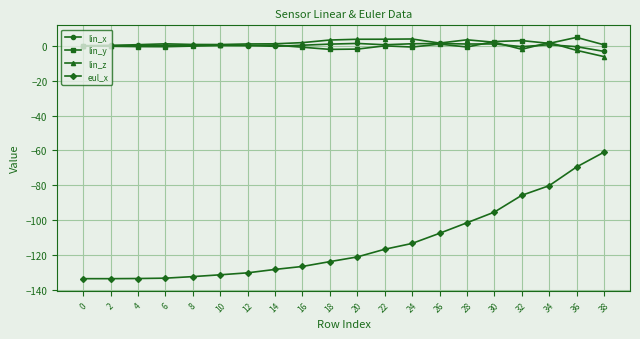

Count the number of categories in the chart.

20